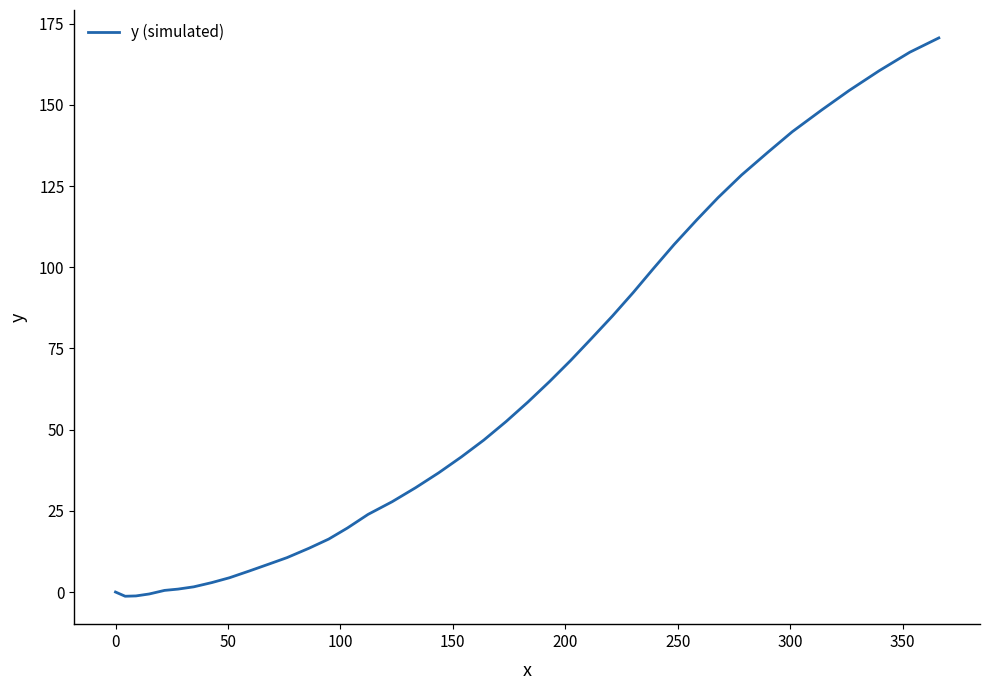

What is the greatest value displayed?

170.6